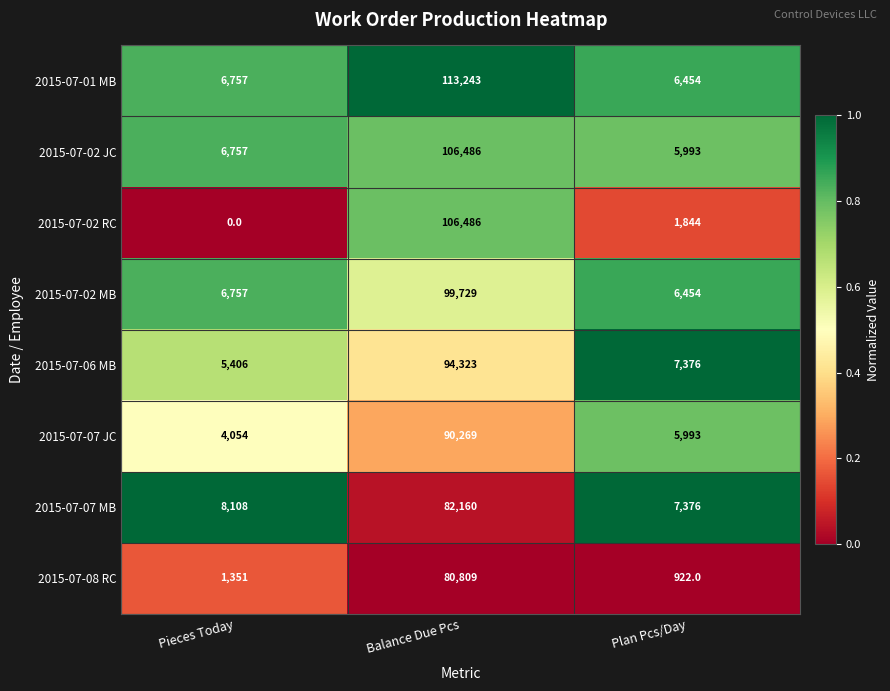

What is the difference between the highest and lowest values at Plan Pcs/Day?

6454